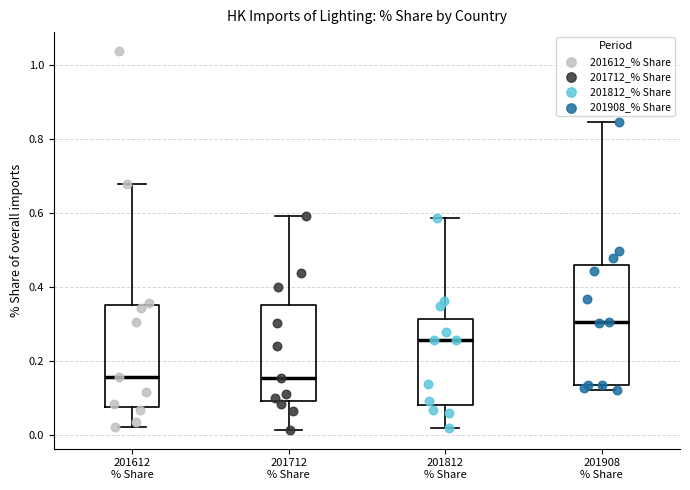

Reading left to right, transcribe this box plot: for each box, give where its median line is, the range the box spans, and where its two whiskers end, as read against the y-axis. The values are not printed on the chart, so give them approximately, as read against the axis.

201612 % Share: median 0.16, box 0.08 to 0.36, whiskers 0.02 to 0.68
201712 % Share: median 0.16, box 0.10 to 0.36, whiskers 0.02 to 0.60
201812 % Share: median 0.26, box 0.08 to 0.32, whiskers 0.02 to 0.58
201908 % Share: median 0.30, box 0.14 to 0.46, whiskers 0.12 to 0.84